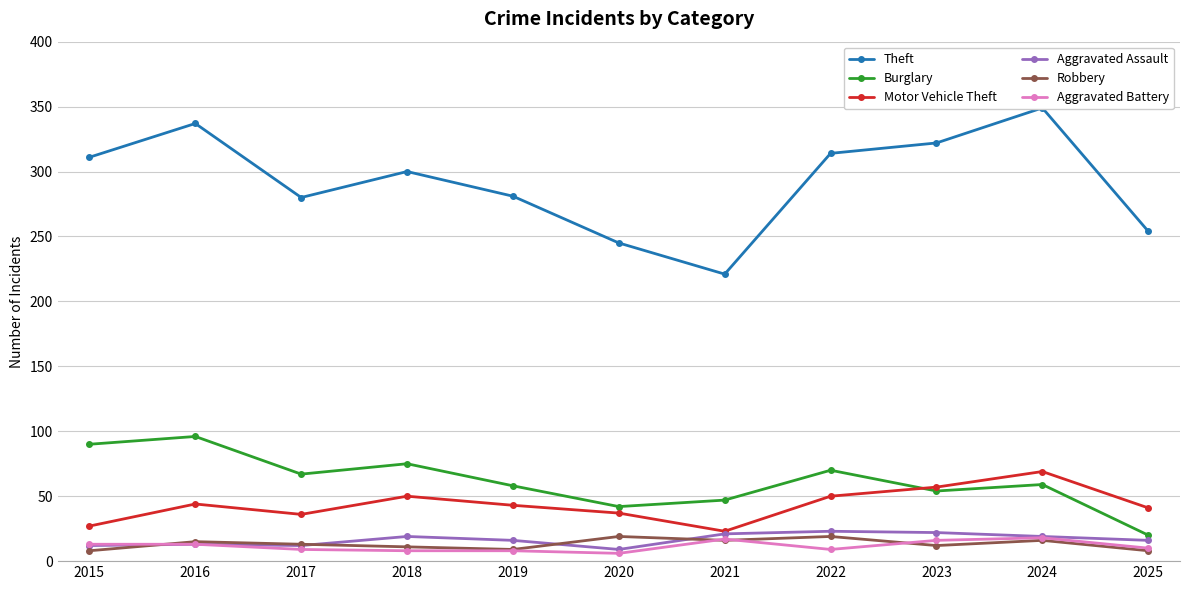

Which series has the largest total across all categories?

Theft